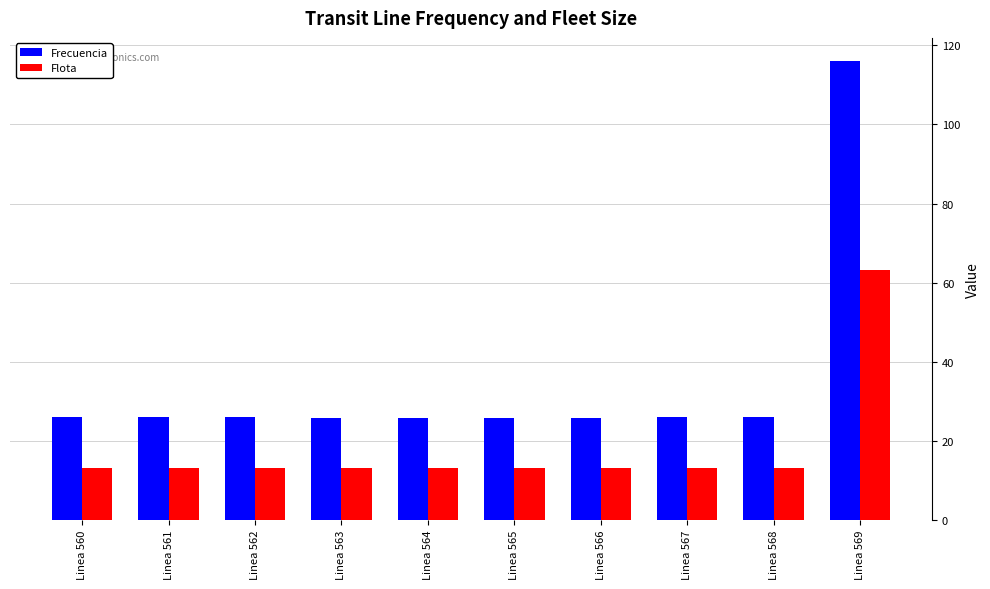

What is the difference between the second highest and minimum values in the Frecuencia series?

0.2